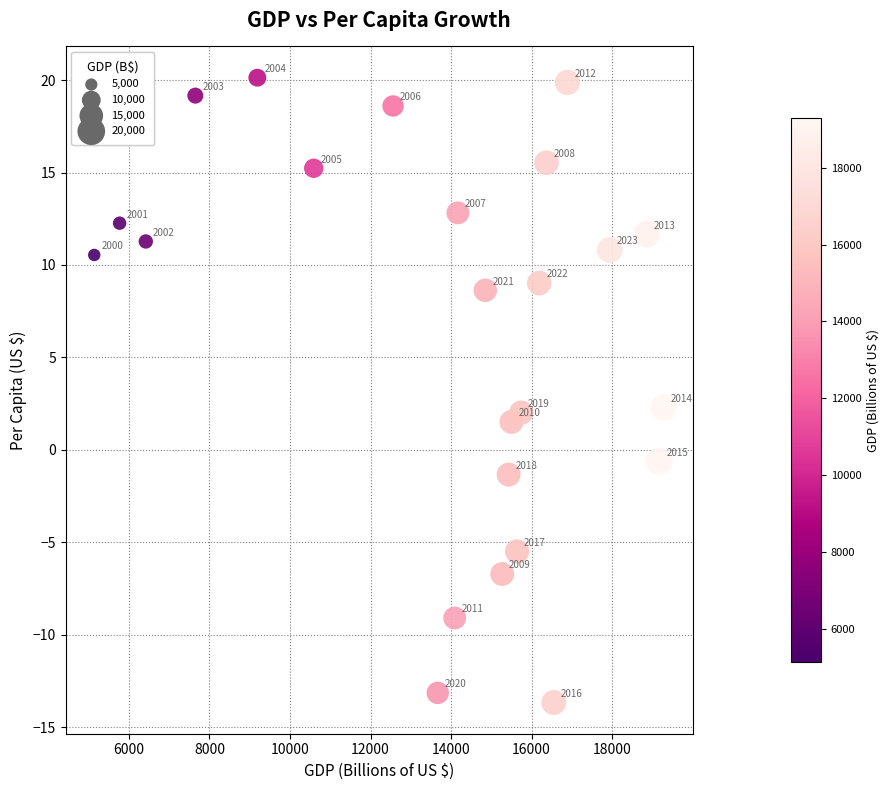

What Y value in the scatter plot is closest to 3?

2.3